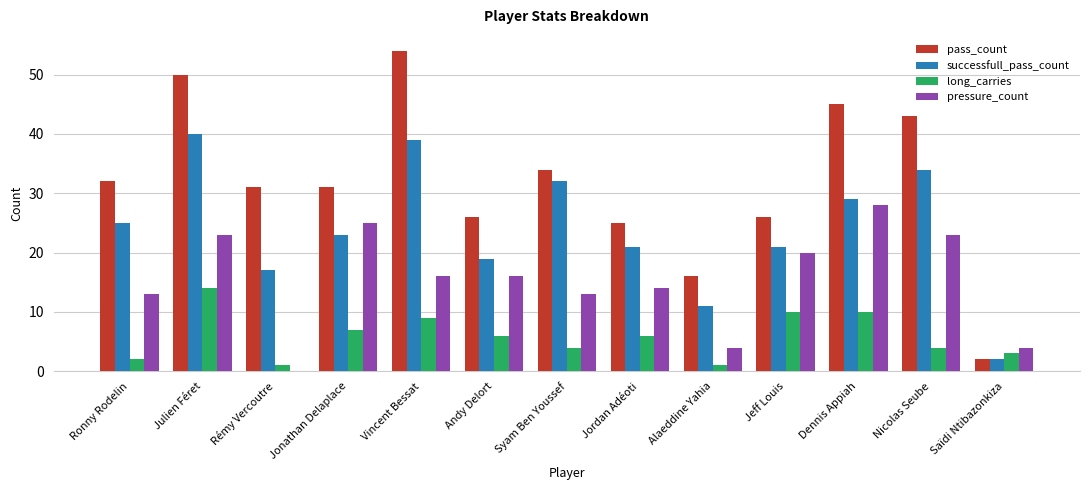

The value of pressure_count at Ronny Rodelin is 13. True or false?

True